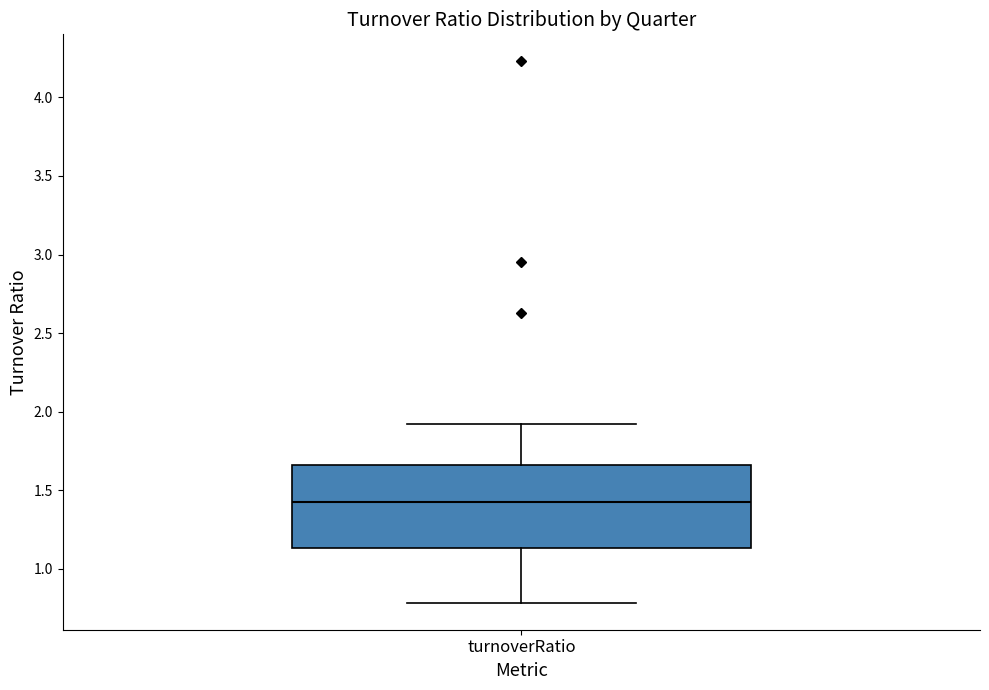

Where does the upper whisker of the box for turnoverRatio end on the y-axis? The values are not printed on the chart, so give them approximately, as read against the axis.

1.90